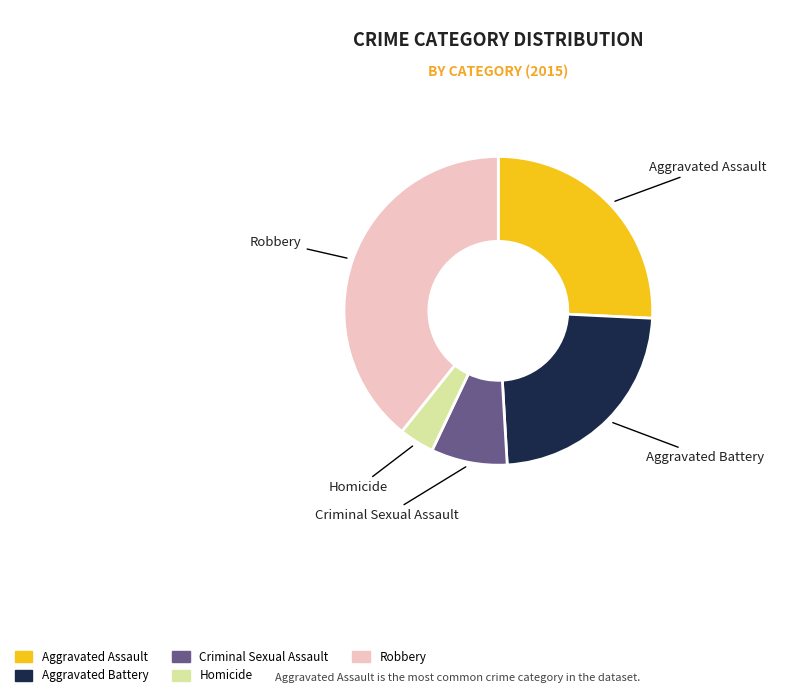

Does any single category account for the majority?

No